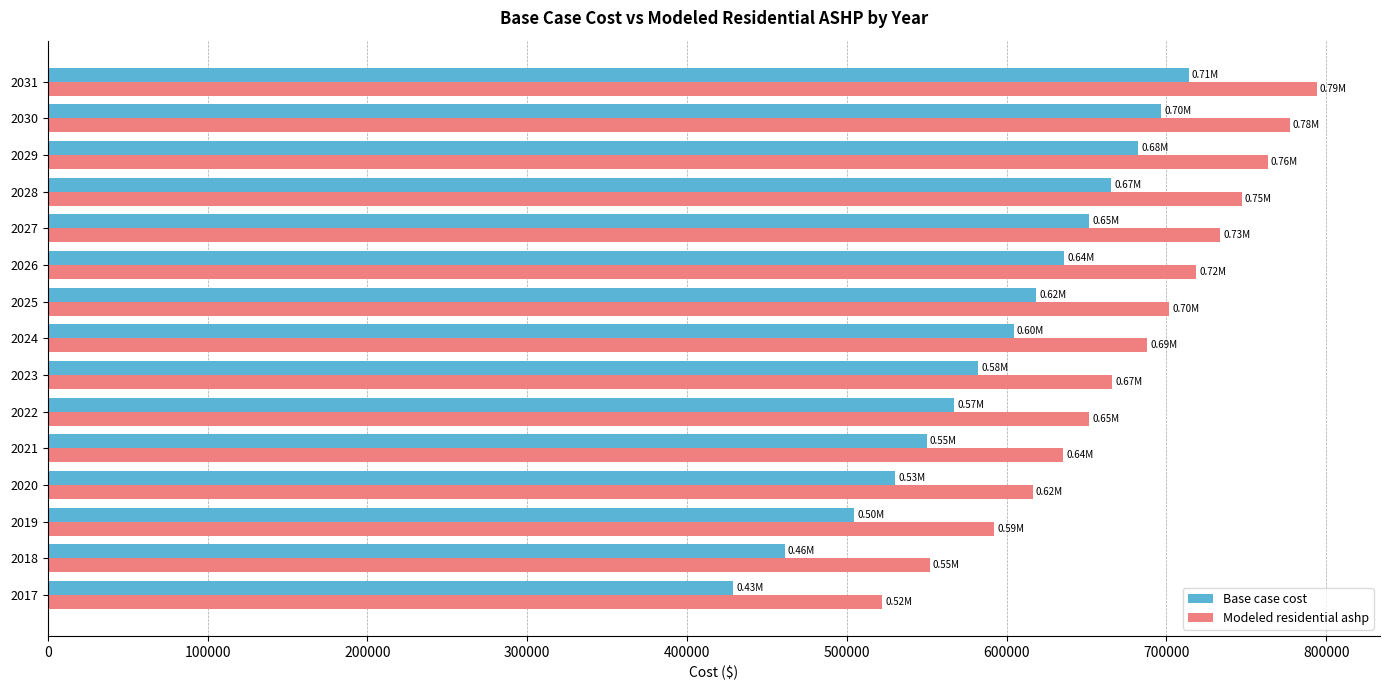

Which series has the largest total across all categories?

Modeled residential ashp